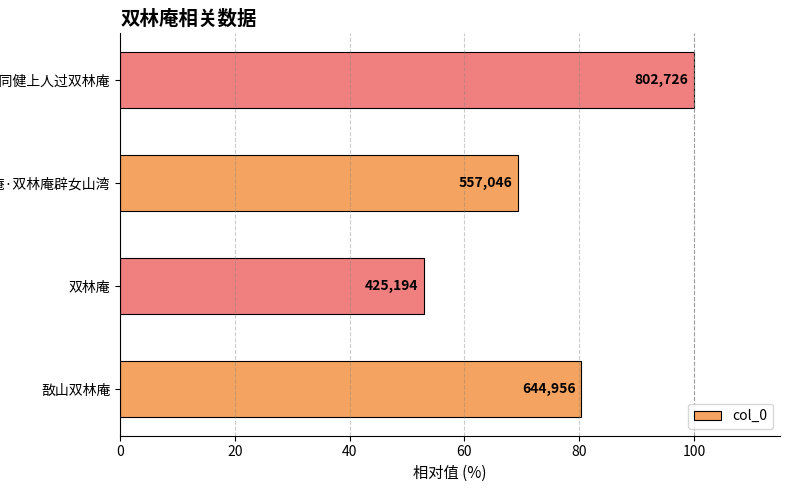

What is the average value?

75.7